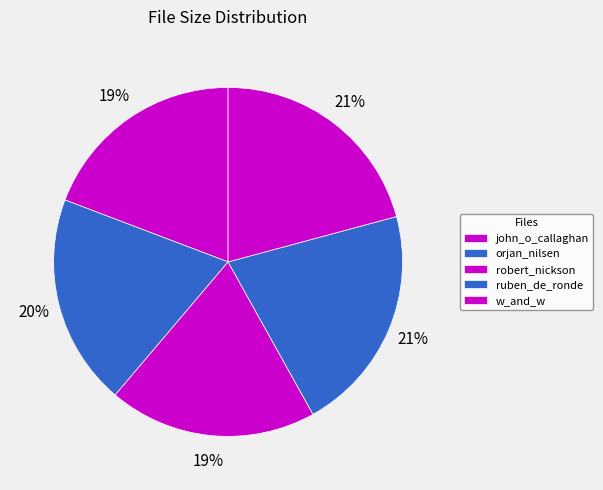

Approximately how many times larger is the value at w_and_w compared to john_o_callaghan?

1.1